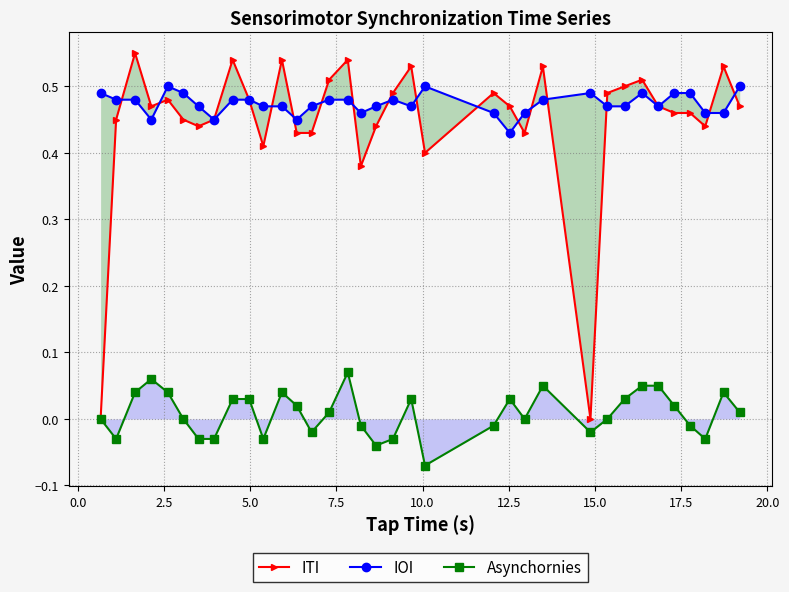

What is the difference between the maximum and minimum values in the Asynchornies series?

0.1